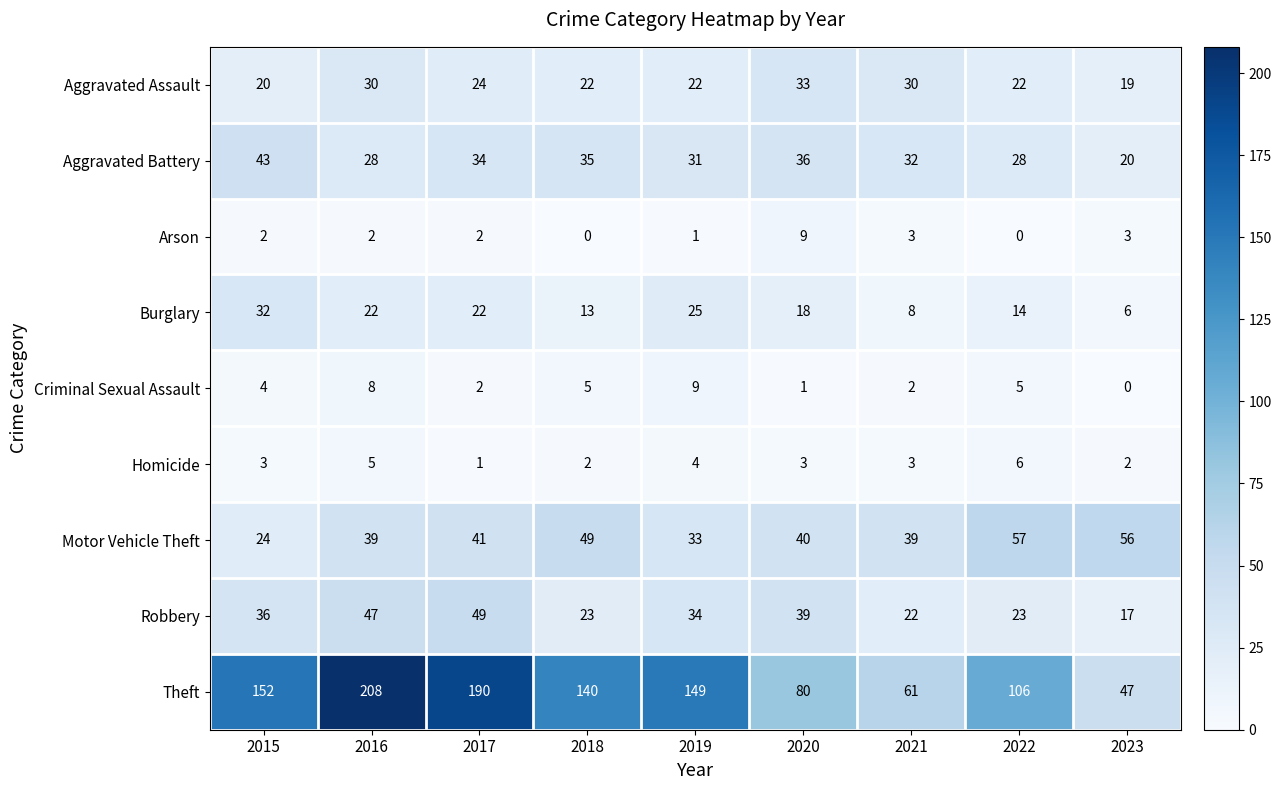

Rank the series at 2022 from highest to lowest value.

Theft, Motor Vehicle Theft, Aggravated Battery, Robbery, Aggravated Assault, Burglary, Homicide, Criminal Sexual Assault, Arson